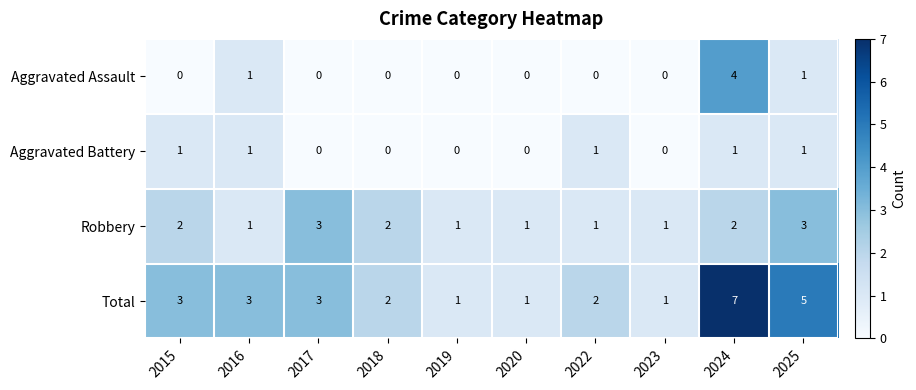

At which category does the chart reach its peak across all series?

2024